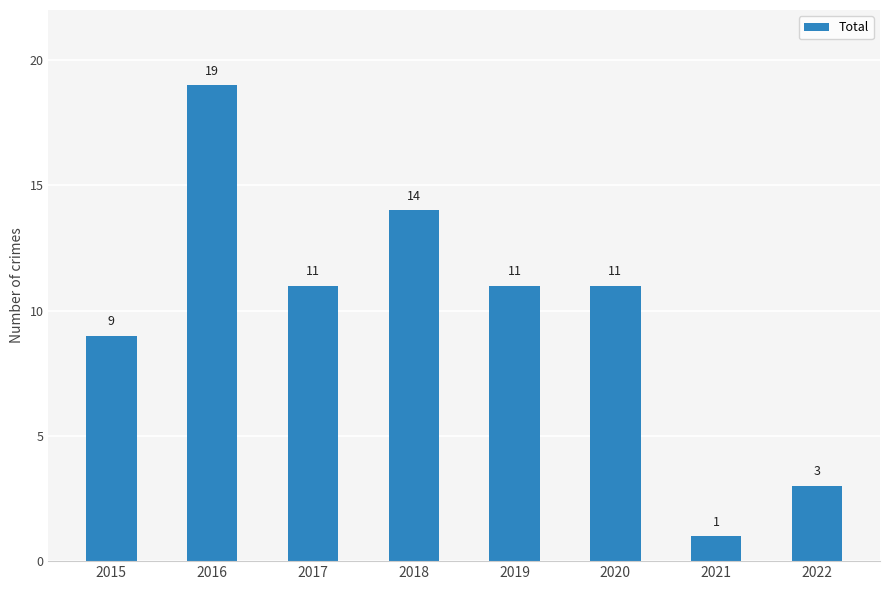

How many bars are there in total?

8